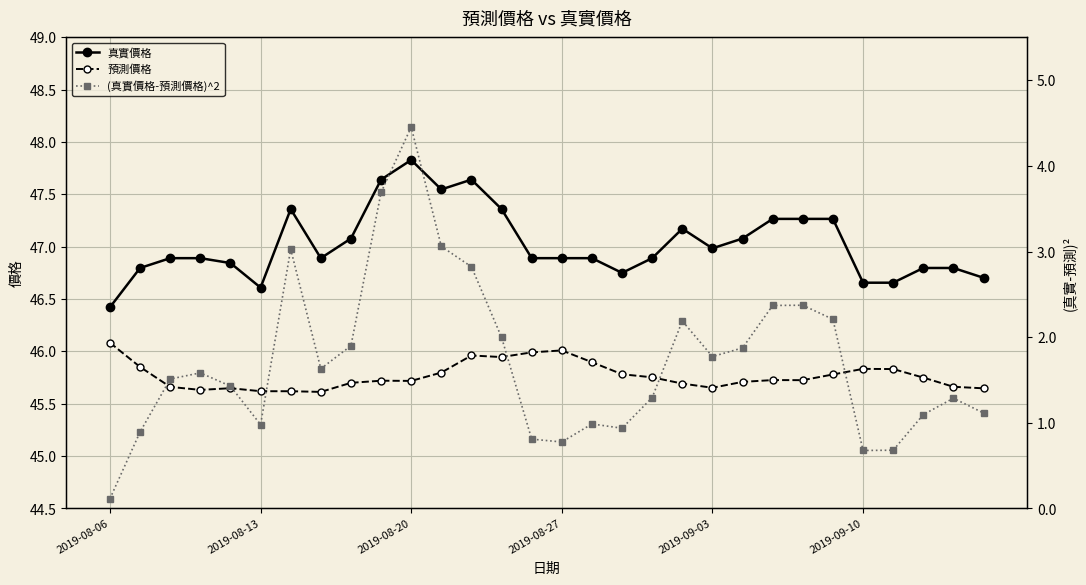

What is the lowest value of the 真實價格 series?

46.4